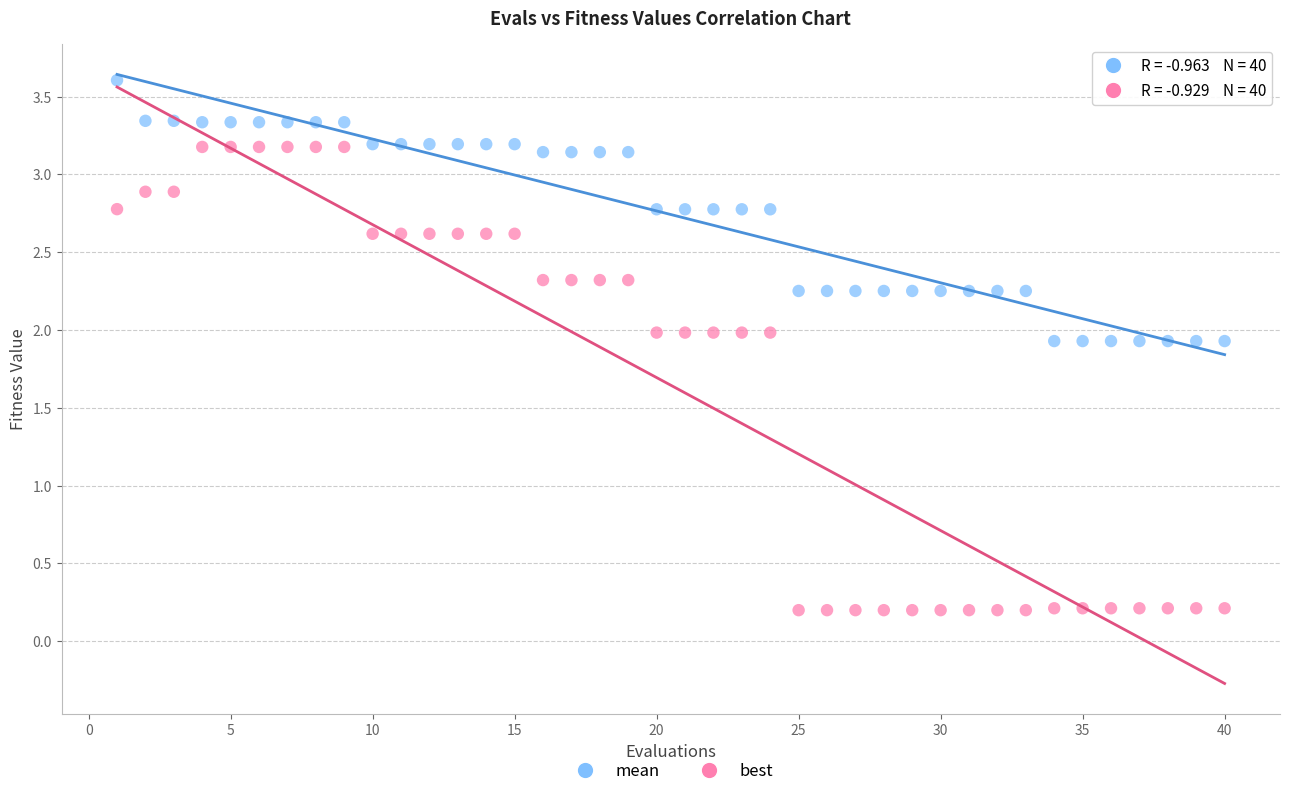

Which series reaches the maximum Y coordinate?

mean